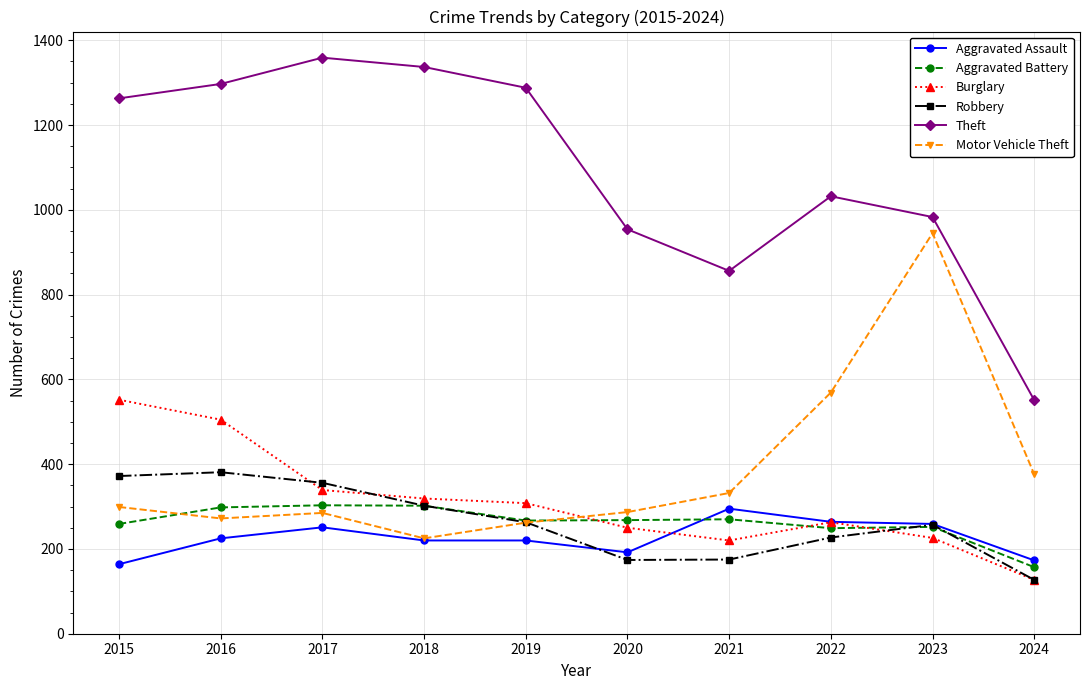

What is the difference between the Aggravated Battery values at 2015 and 2016?

39